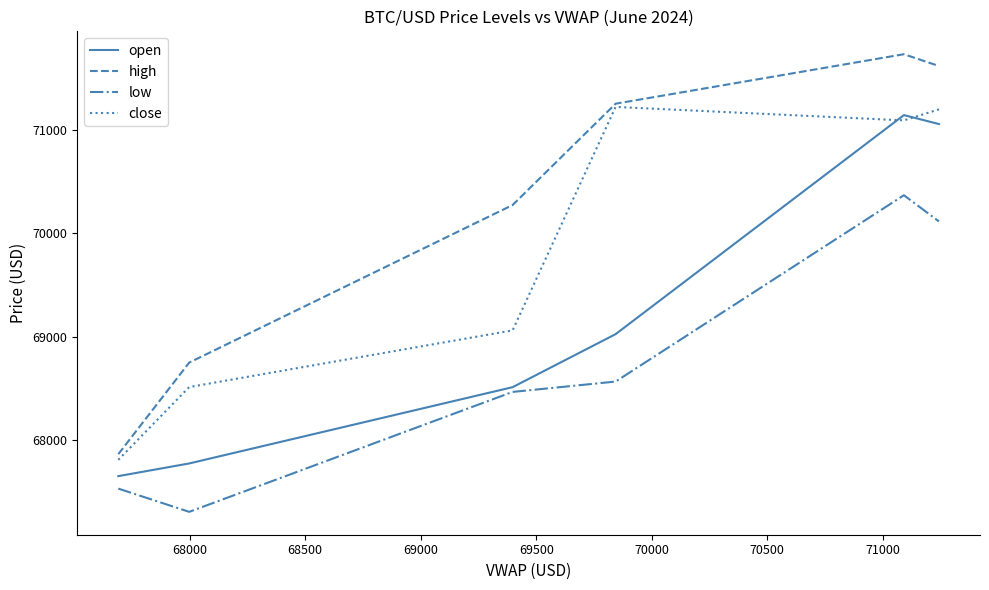

Which series has the widest spread of values?

high